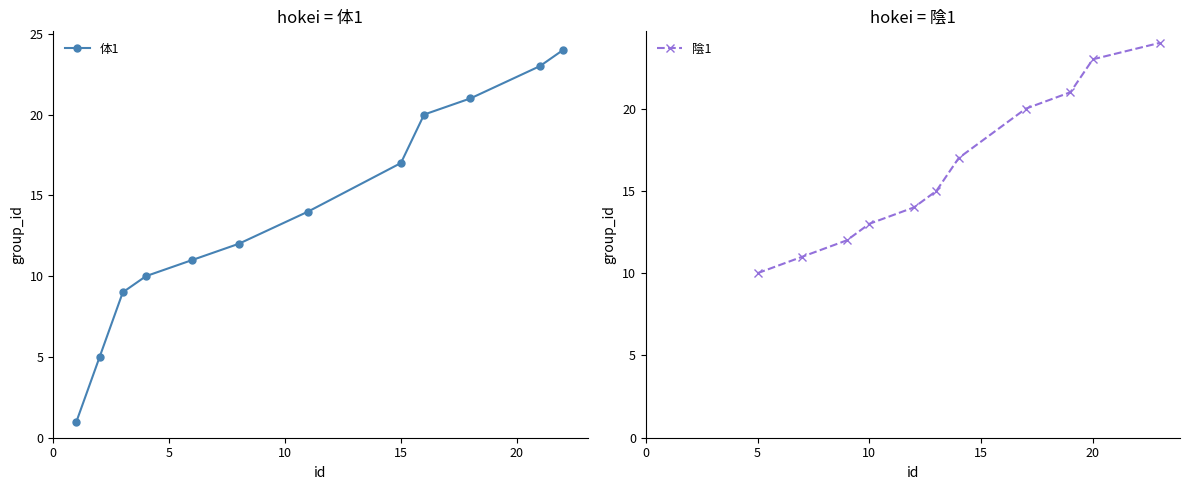

What is the value of the group_id point at the 14th from the left?

17